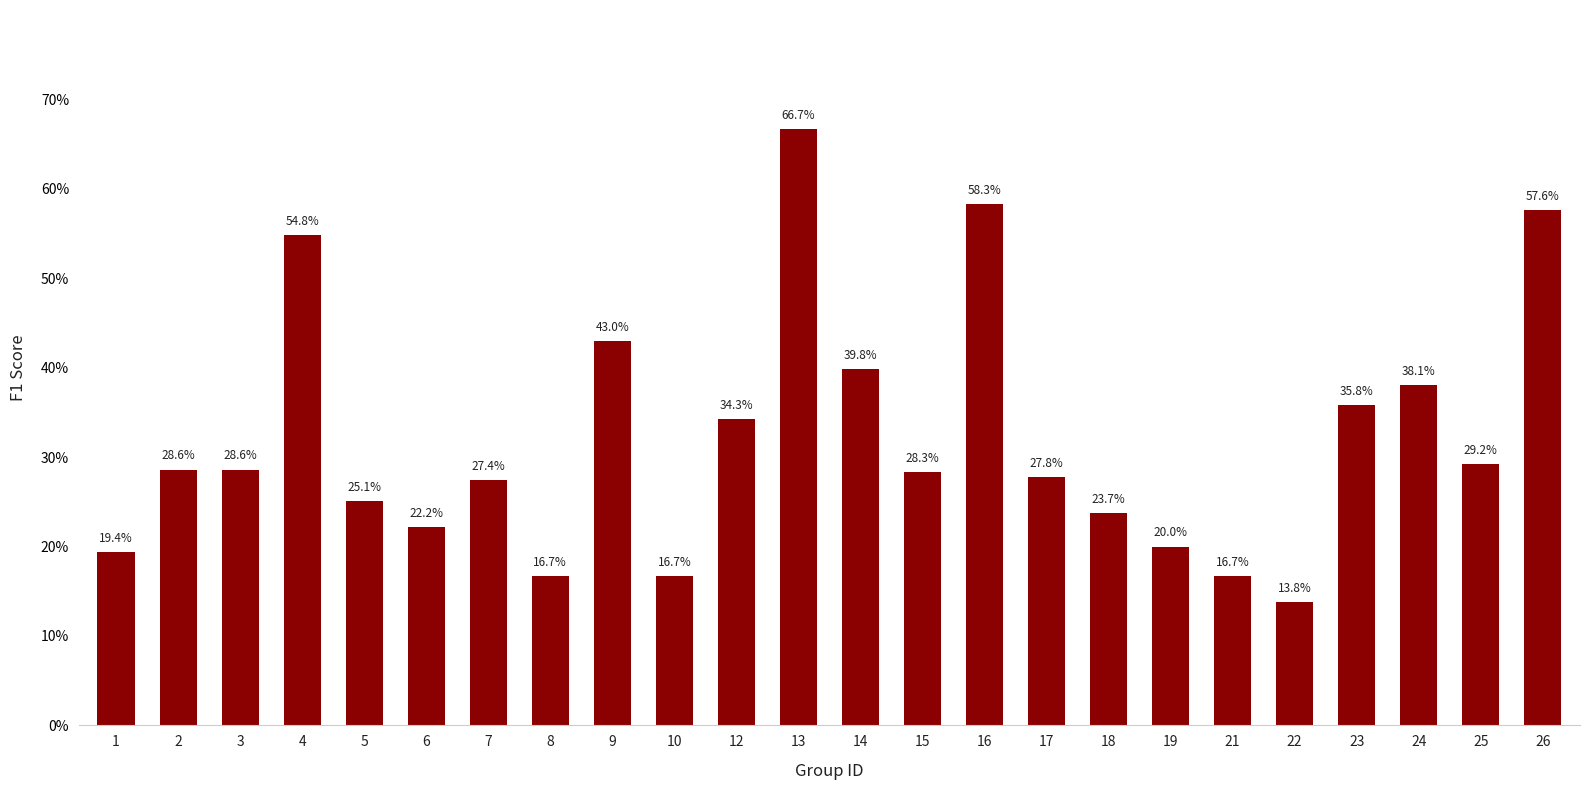

What is the smallest value displayed?

0.1